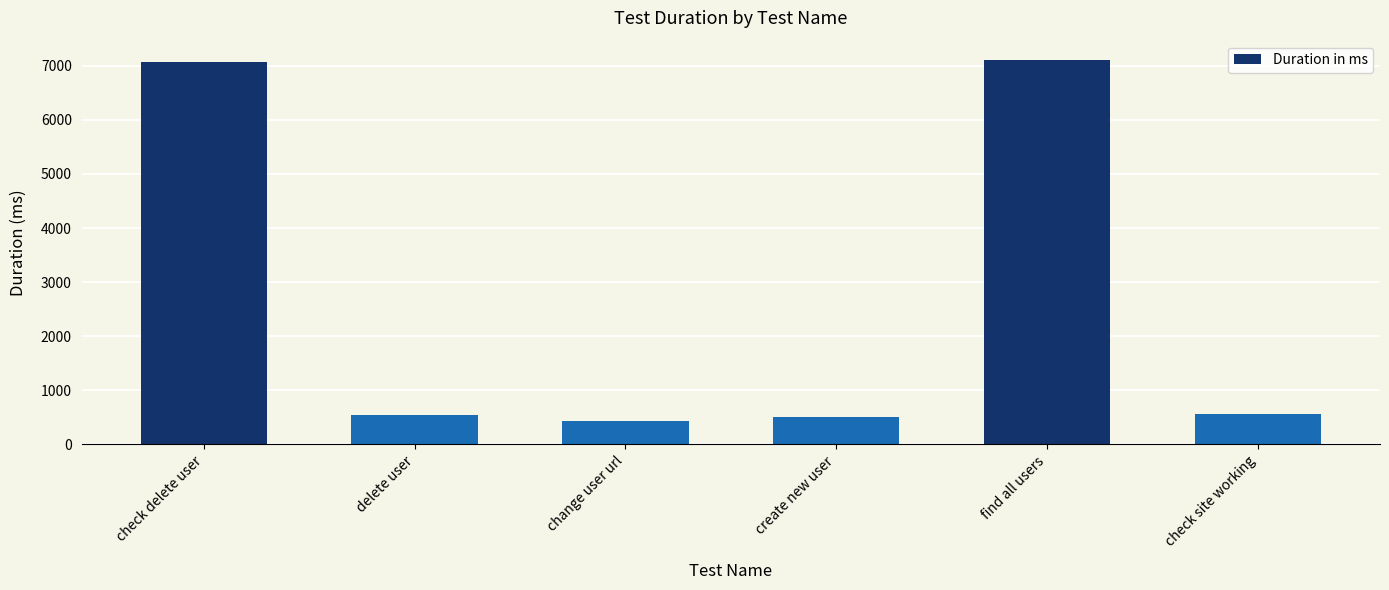

What is the average value?

2703